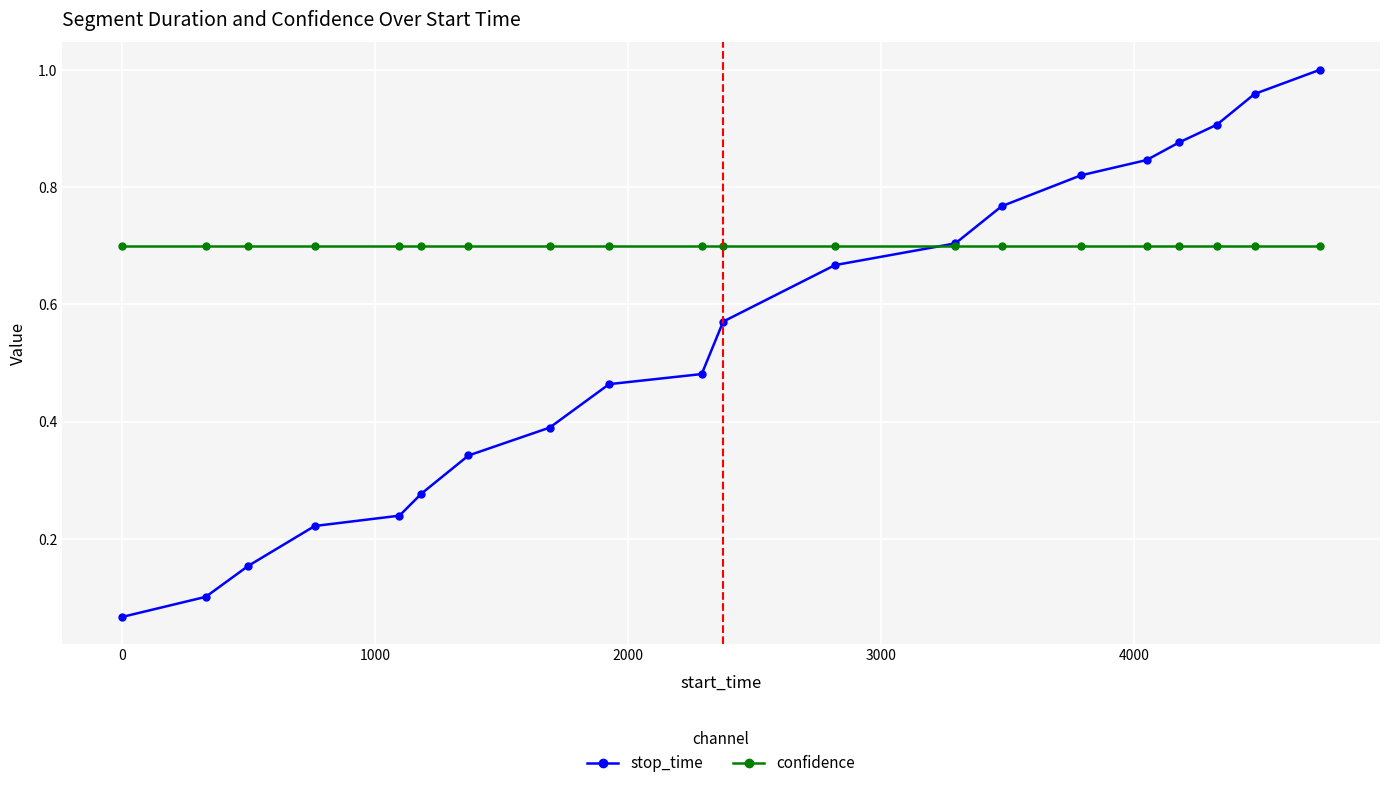

At how many categories does at least one series exceed 0?

20